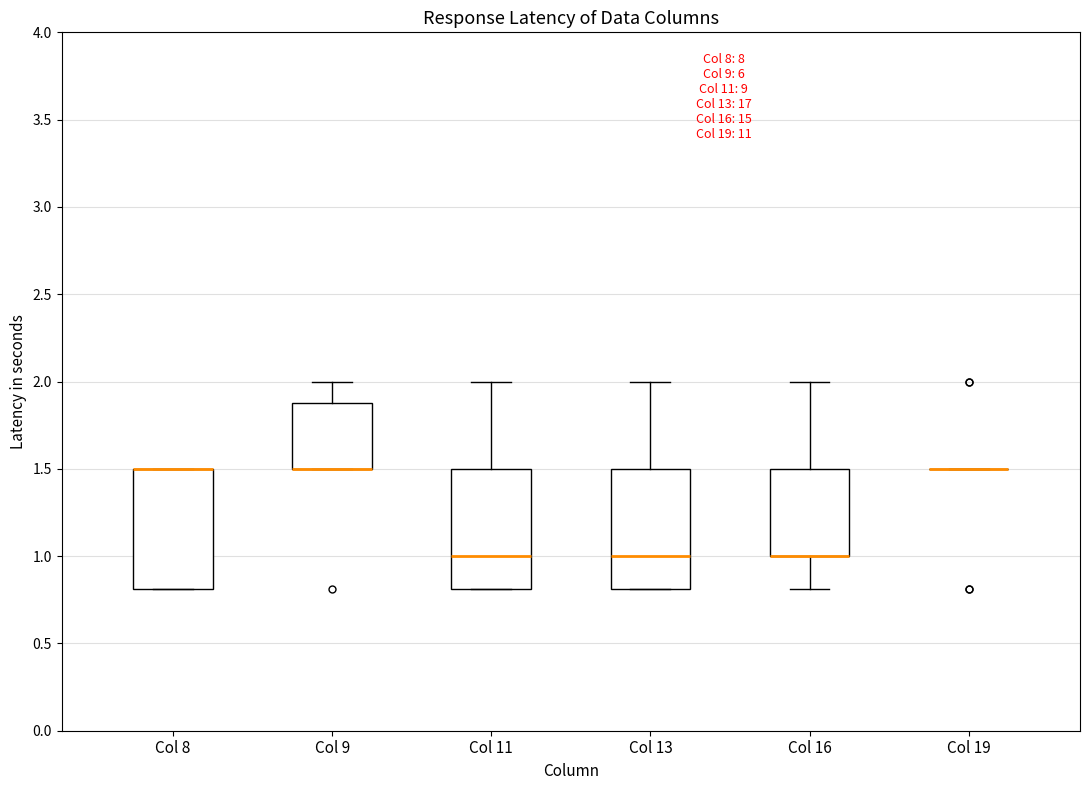

Where does the upper whisker of the box for Col 9 end on the y-axis? The values are not printed on the chart, so give them approximately, as read against the axis.

2.0